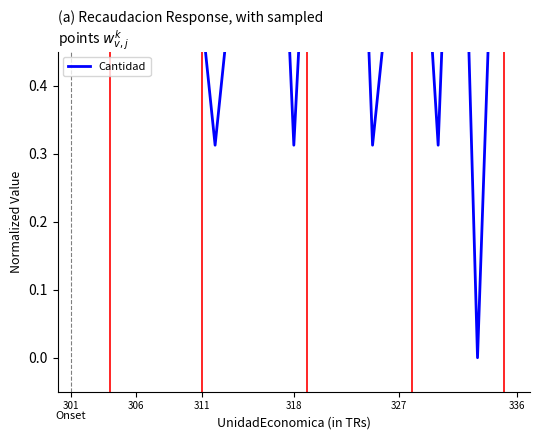

What is the value of the 27th point from the left?

0.9